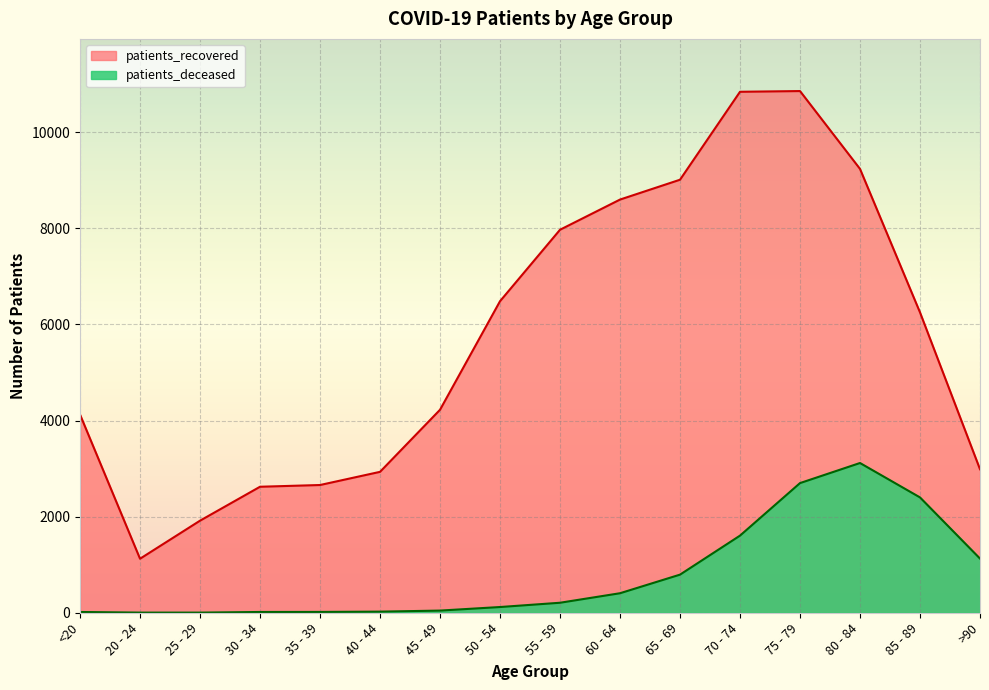

Which series has the largest total across all categories?

patients_recovered